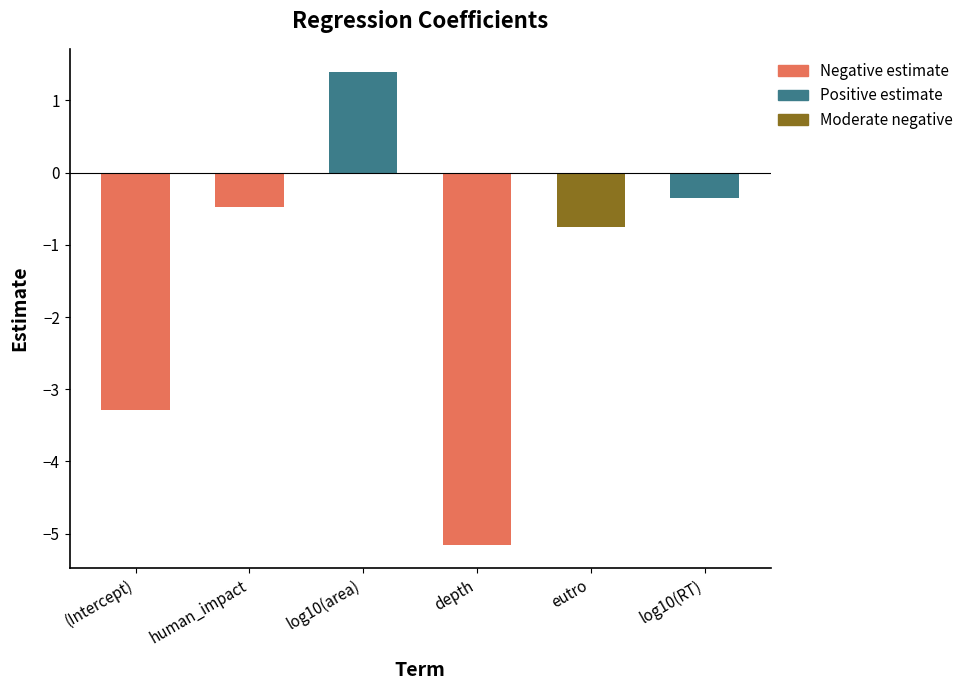

Reading left to right, extract all data points from this chart.

(Intercept)=-3.3	human_impact=-0.5	log10(area)=1.4	depth=-5.2	eutro=-0.7	log10(RT)=-0.3